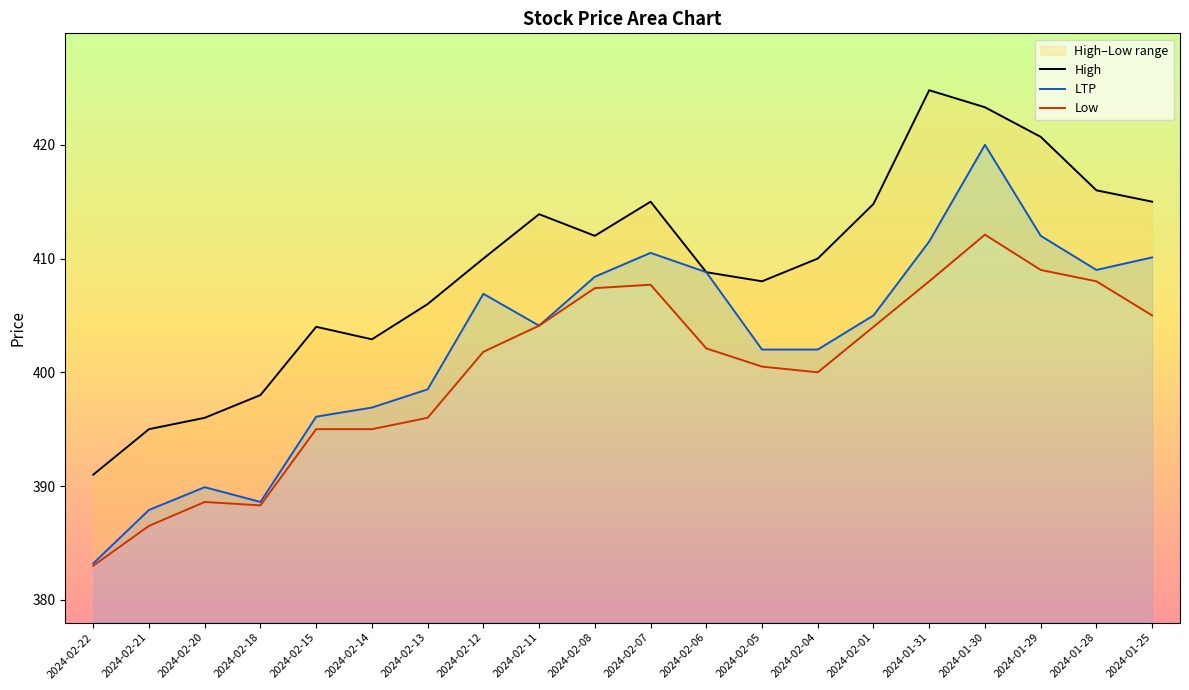

What is the total value across all series at 2024-02-12?

1218.7